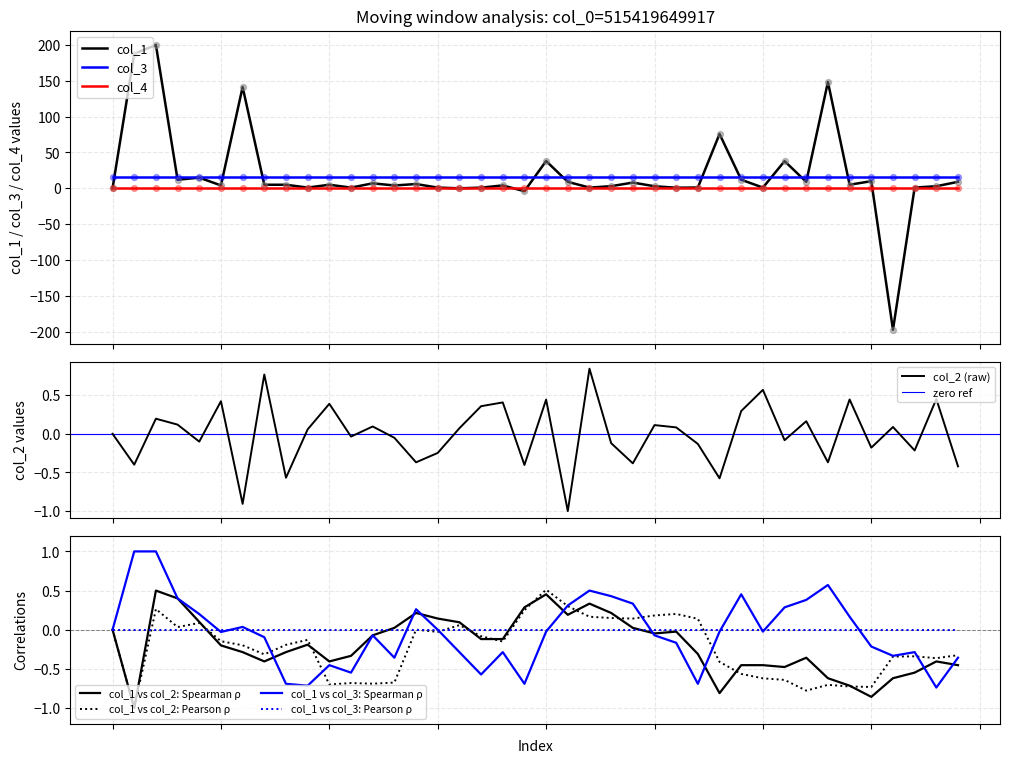

Which series has the largest total across all categories?

col_1